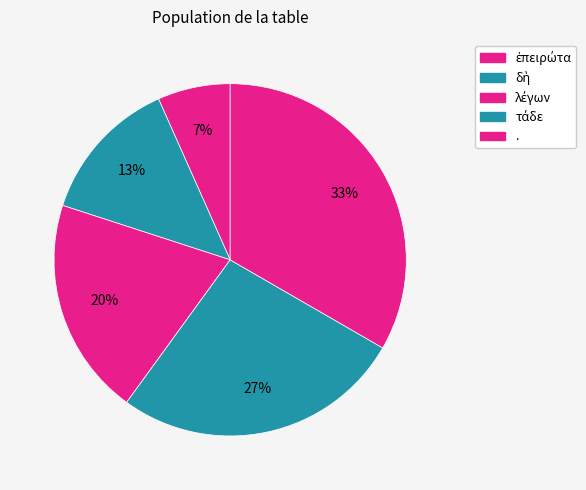

What percentage is the λέγων slice, to the nearest percent?

20%